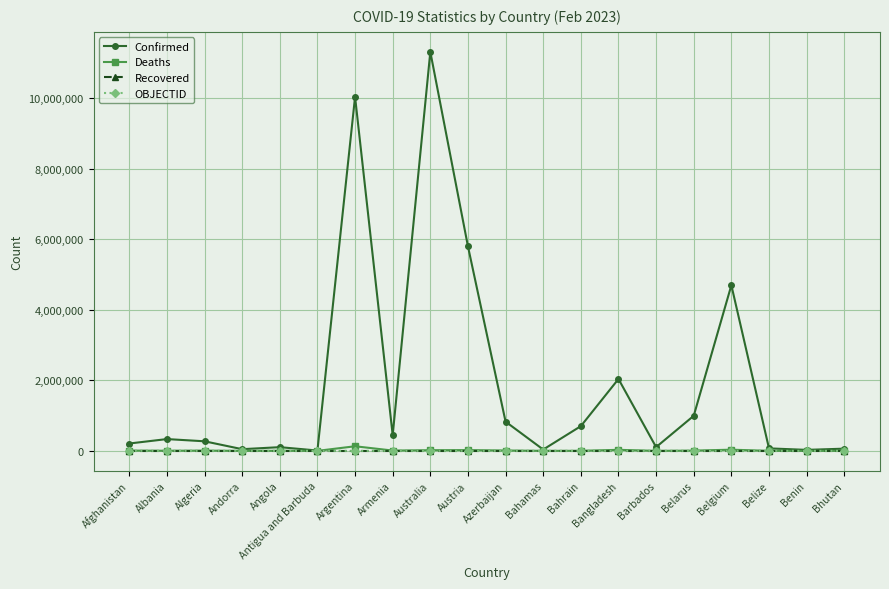

The Recovered series shows 0 at Bangladesh. True or false?

True